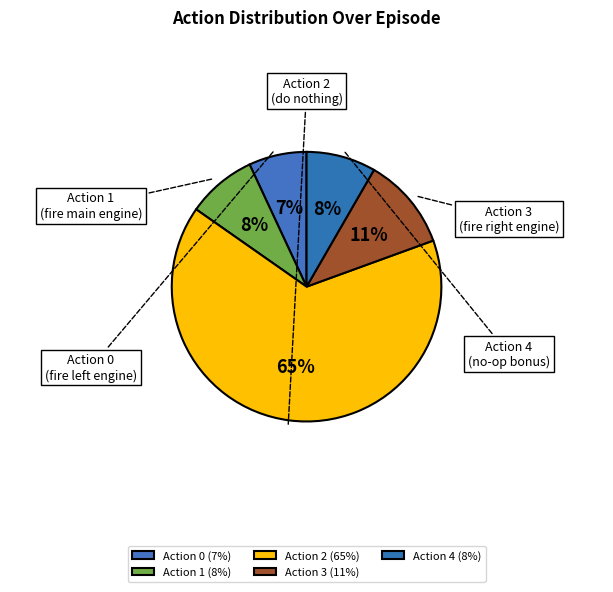

Is the sum of Action 1 and Action 4 greater than half?

No